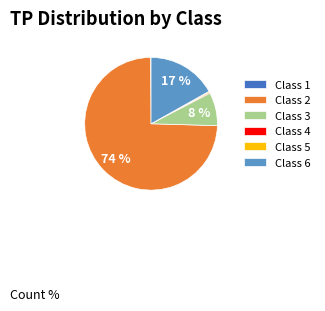

To the nearest percent, what is the difference between the Class 6 and Class 3 slice percentages?

9%